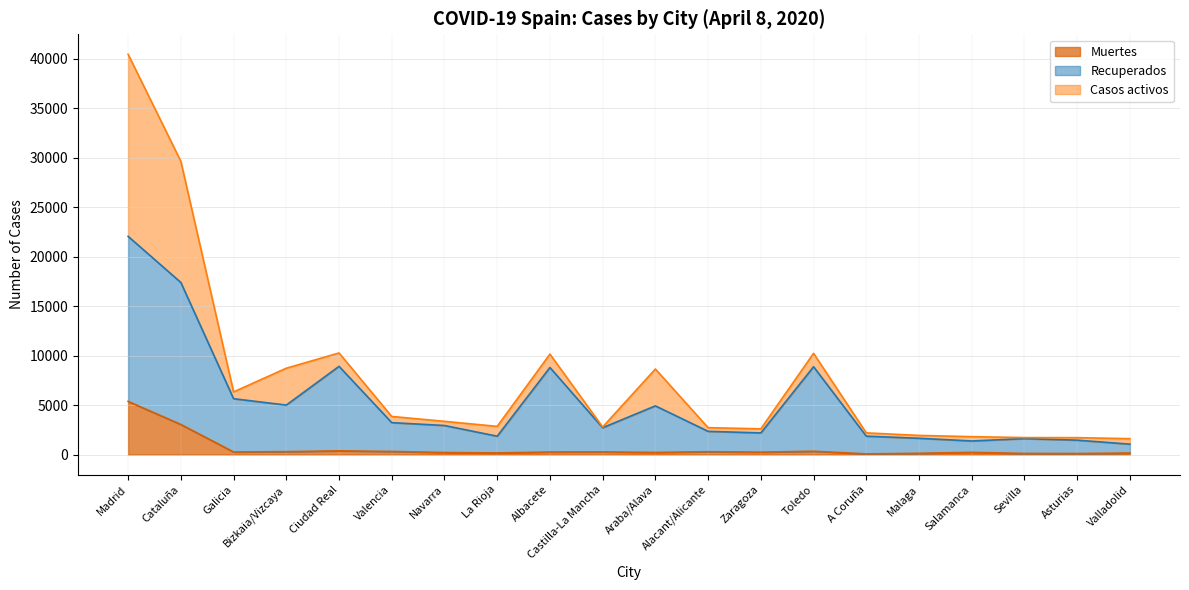

Count the number of categories in the chart.

20